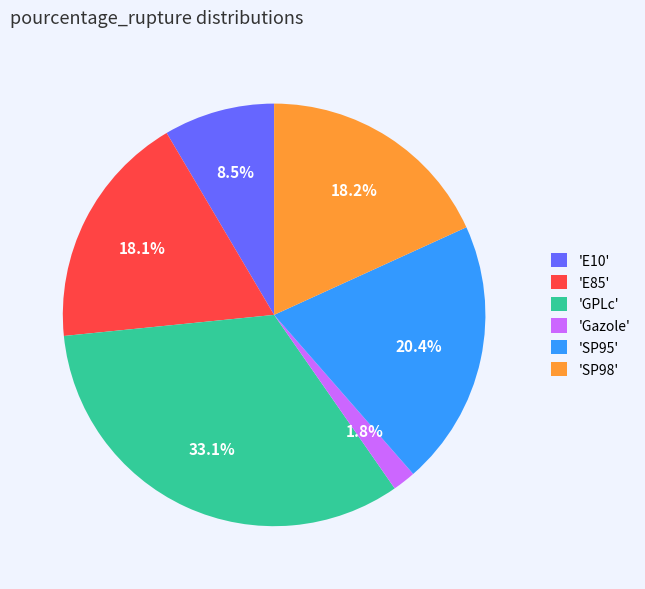

How many slices are in this pie chart?

6